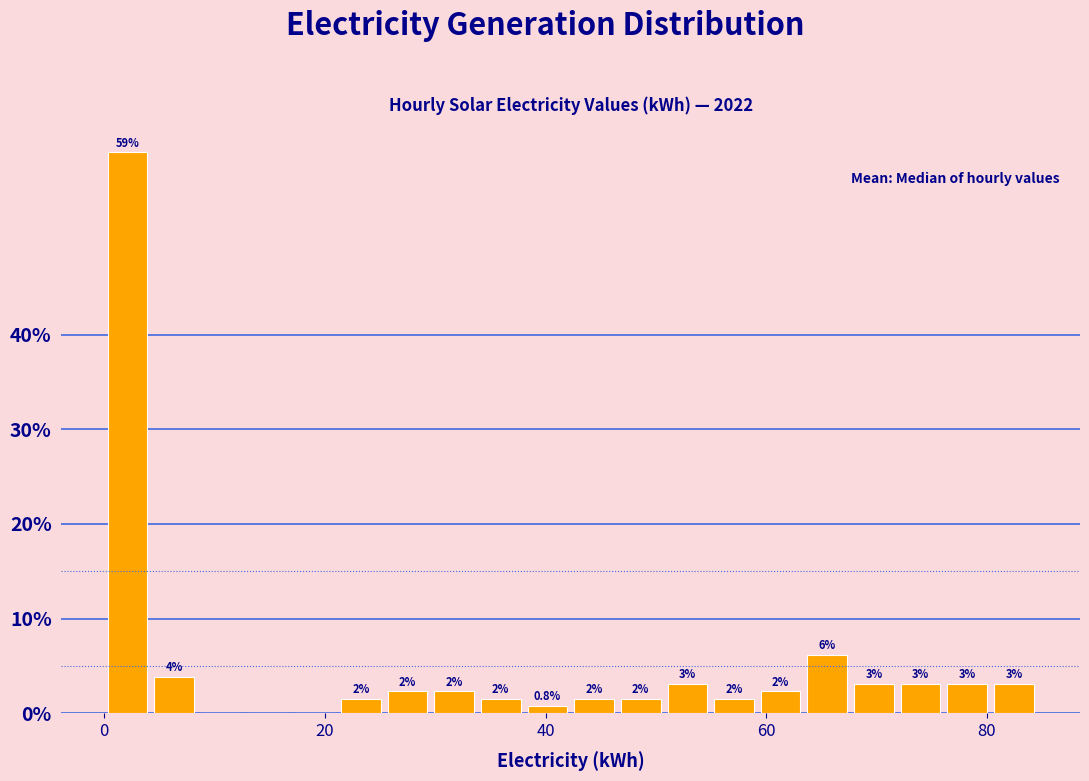

Read against the x-axis, roughly where is the centre of the tallest bar?

2